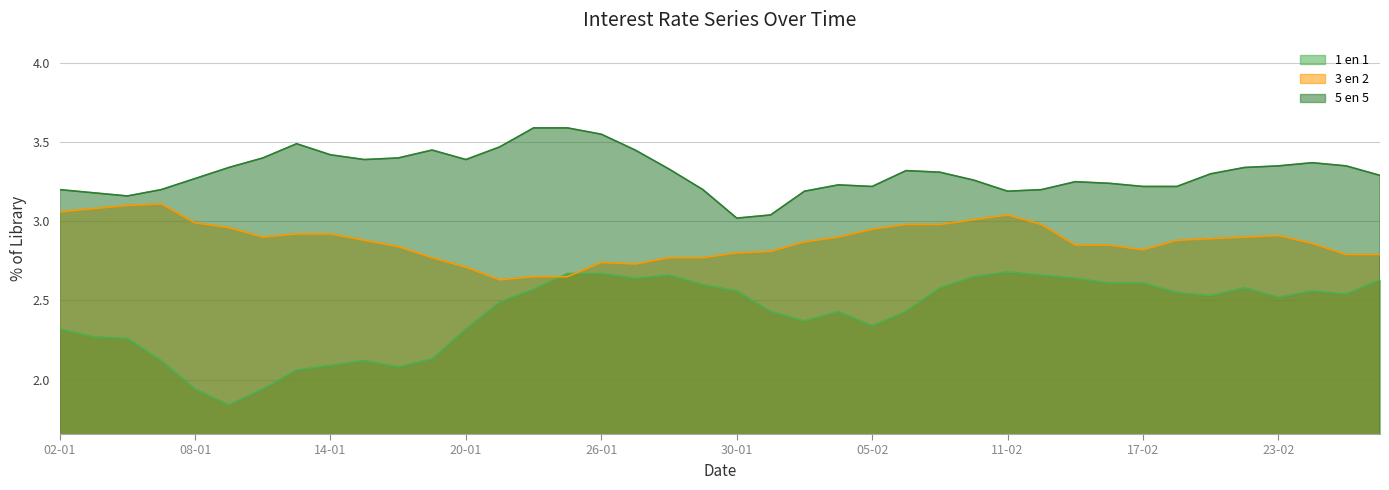

List the labels in order of 3 en 2 value, largest first.

07-01, 06-01, 05-01, 02-01, 11-02, 10-02, 08-01, 06-02, 09-02, 12-02, 09-01, 05-02, 13-01, 14-01, 23-02, 12-01, 04-02, 20-02, 19-02, 15-01, 18-02, 03-02, 24-02, 13-02, 16-02, 16-01, 17-02, 02-02, 30-01, 25-02, 26-02, 19-01, 28-01, 29-01, 26-01, 27-01, 20-01, 22-01, 23-01, 21-01